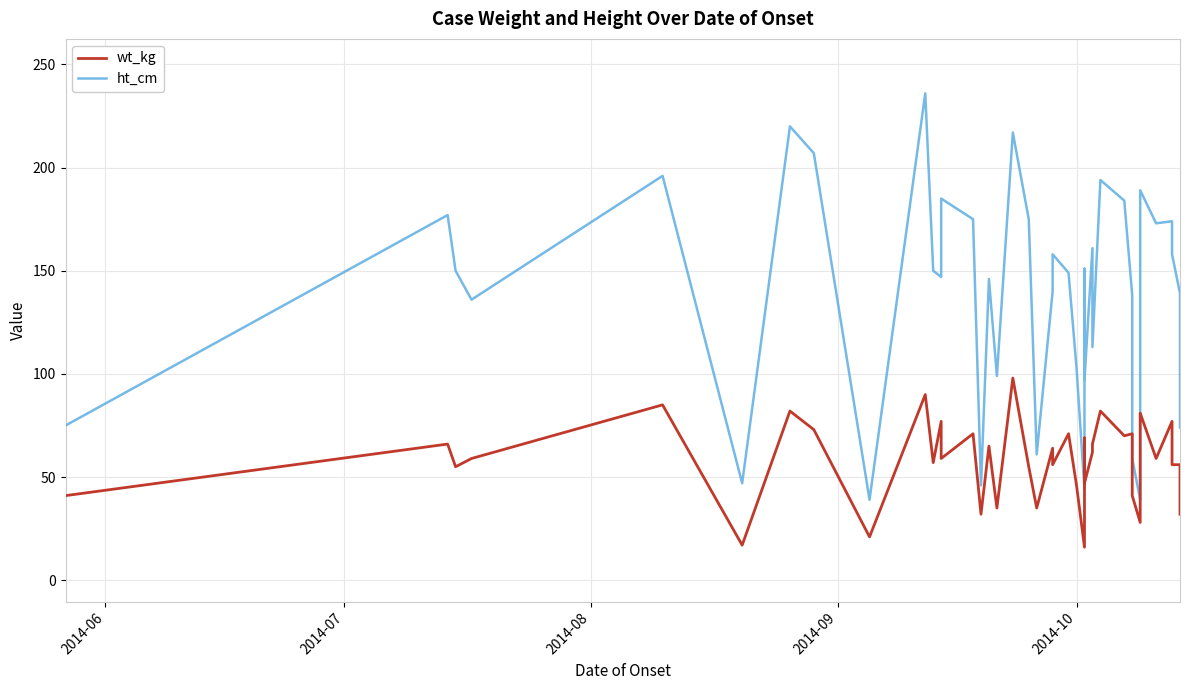

How many lines are shown in the chart?

2